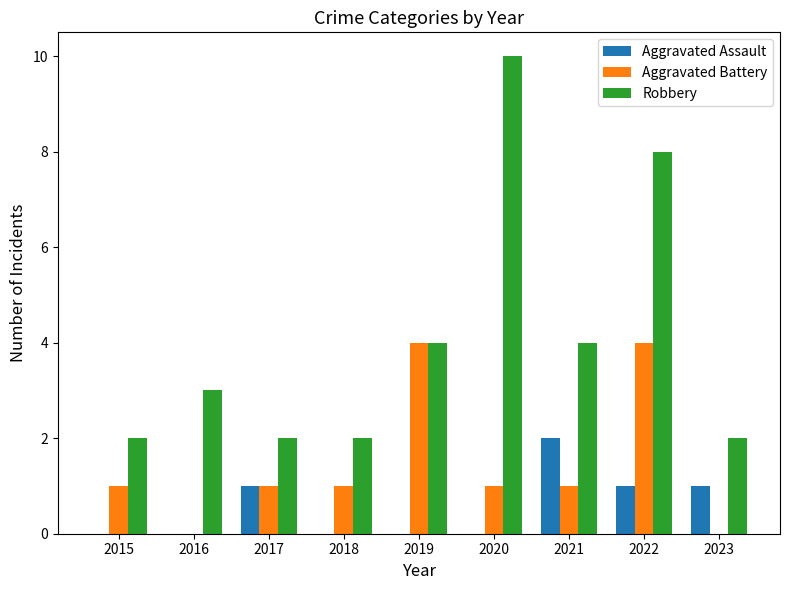

Reading left to right, list all the values displayed in this chart.

Aggravated Assault: 2015=0	2016=0	2017=1	2018=0	2019=0	2020=0	2021=2	2022=1	2023=1
Aggravated Battery: 2015=1	2016=0	2017=1	2018=1	2019=4	2020=1	2021=1	2022=4	2023=0
Robbery: 2015=2	2016=3	2017=2	2018=2	2019=4	2020=10	2021=4	2022=8	2023=2